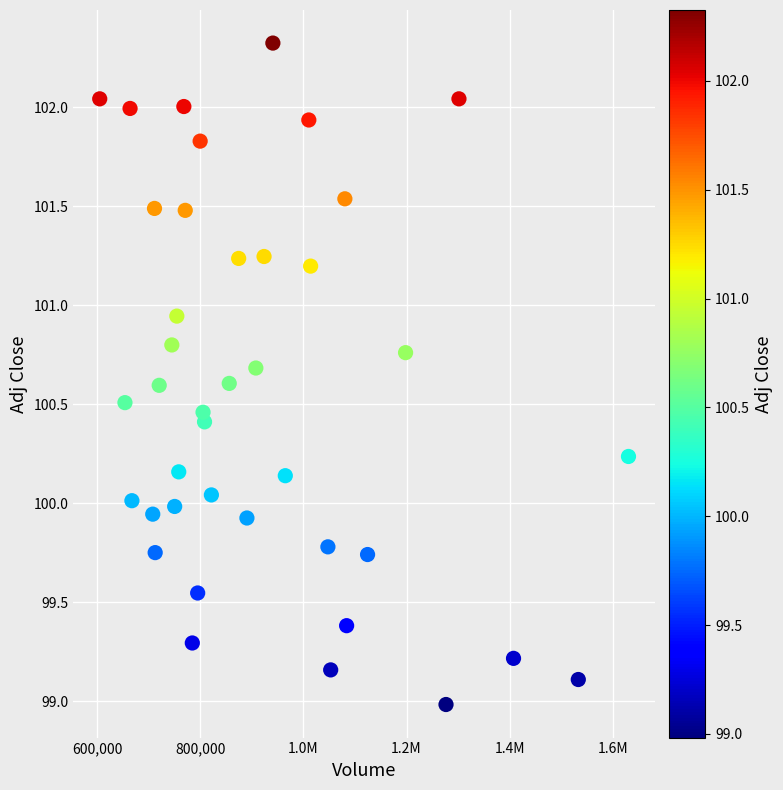

What is the range of Y values (max minus min)?

3.3